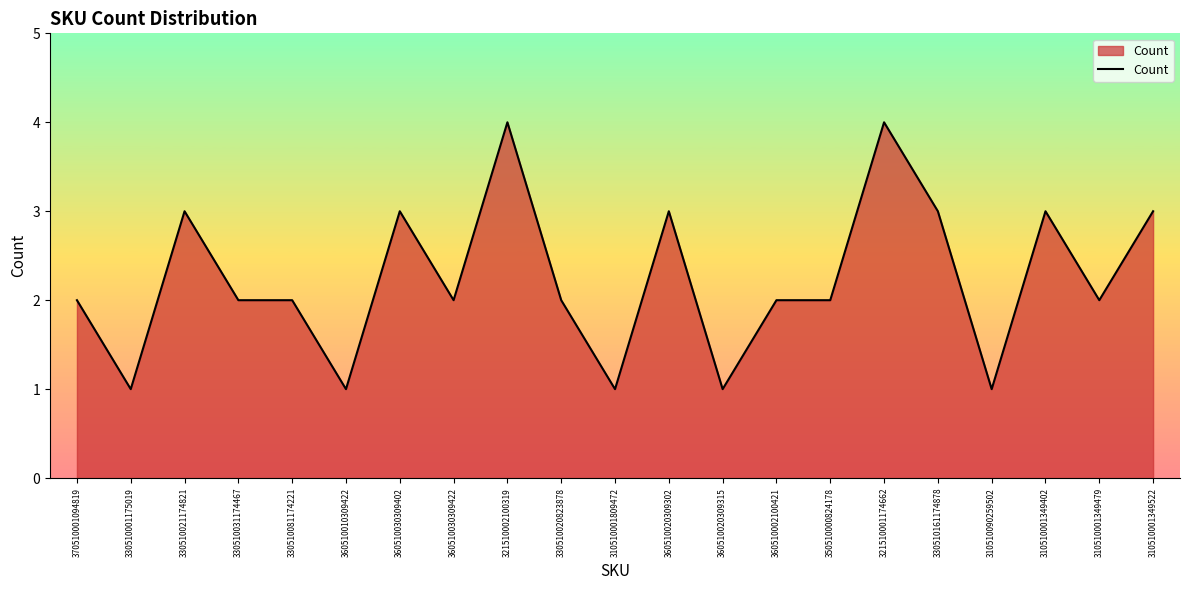

Reading left to right, transcribe all the data shown in this chart.

370510001094819=2	330510001175019=1	330510021174821=3	330510031174467=2	330510081174221=2	360510010309422=1	360510030309402=3	360510030309422=2	321510002100319=4	330510020823878=2	310510001809472=1	360510020309302=3	360510020309315=1	360510002100421=2	350510000824178=2	321510001174662=4	330510161174878=3	310510090259502=1	310510001349402=3	310510001349479=2	310510001349522=3